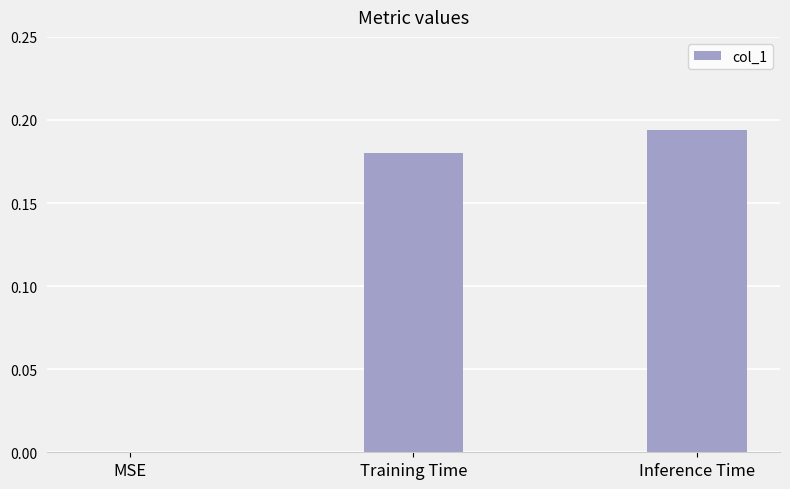

Are the bars grouped side by side (vs. stacked)?

No